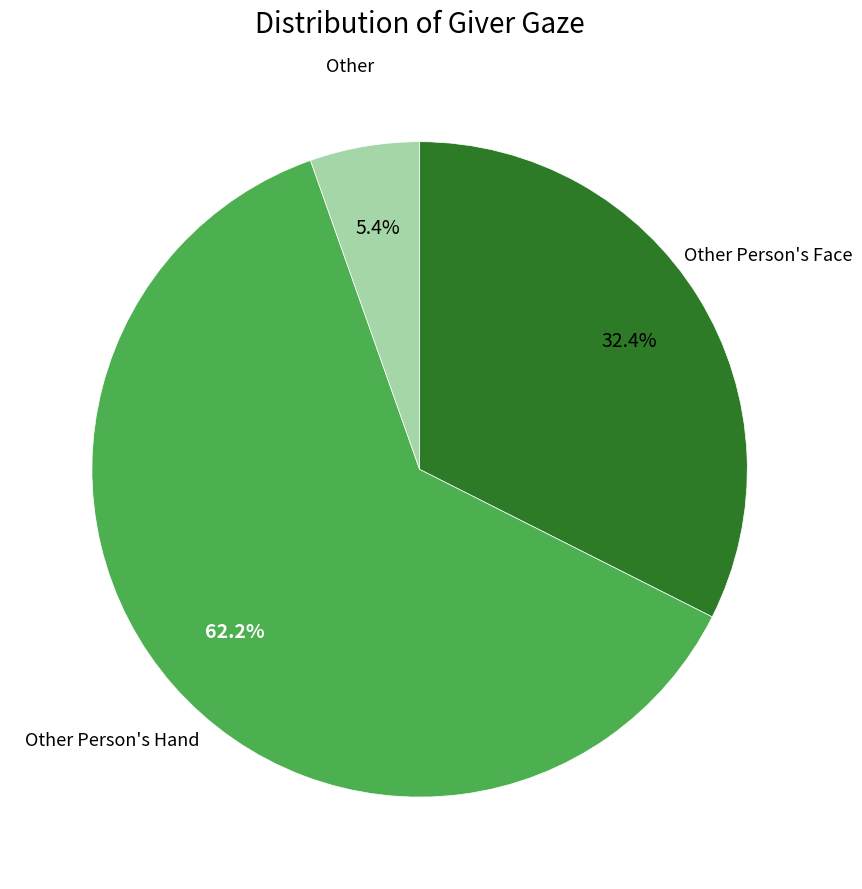

Is there any slice that represents more than half of the pie?

Yes